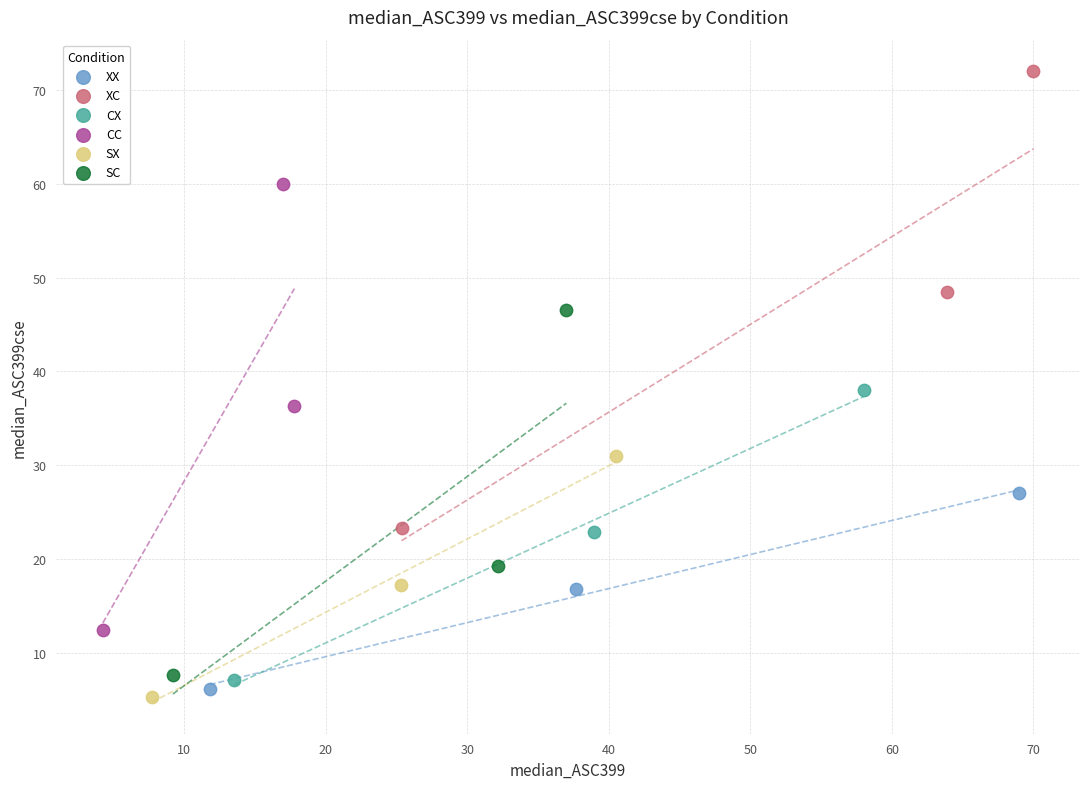

What are all the series names shown in the legend?

XX, XC, CX, CC, SX, SC